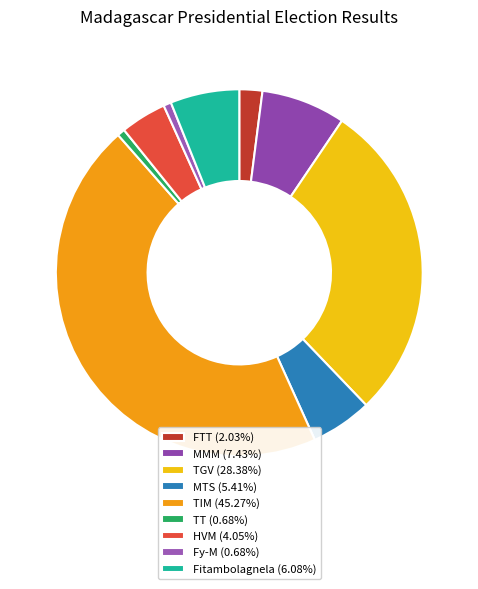

Count the number of slices in the pie.

9